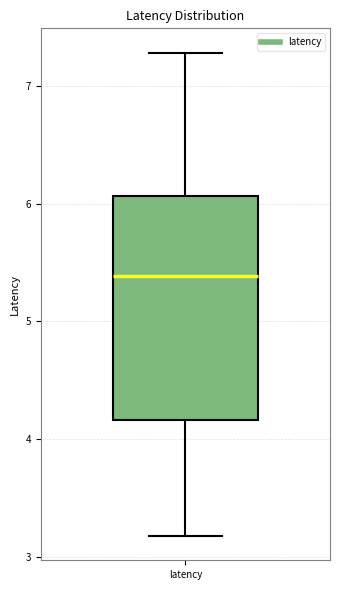

Where is the upper edge of the box for latency on the y-axis? The values are not printed on the chart, so give them approximately, as read against the axis.

6.1